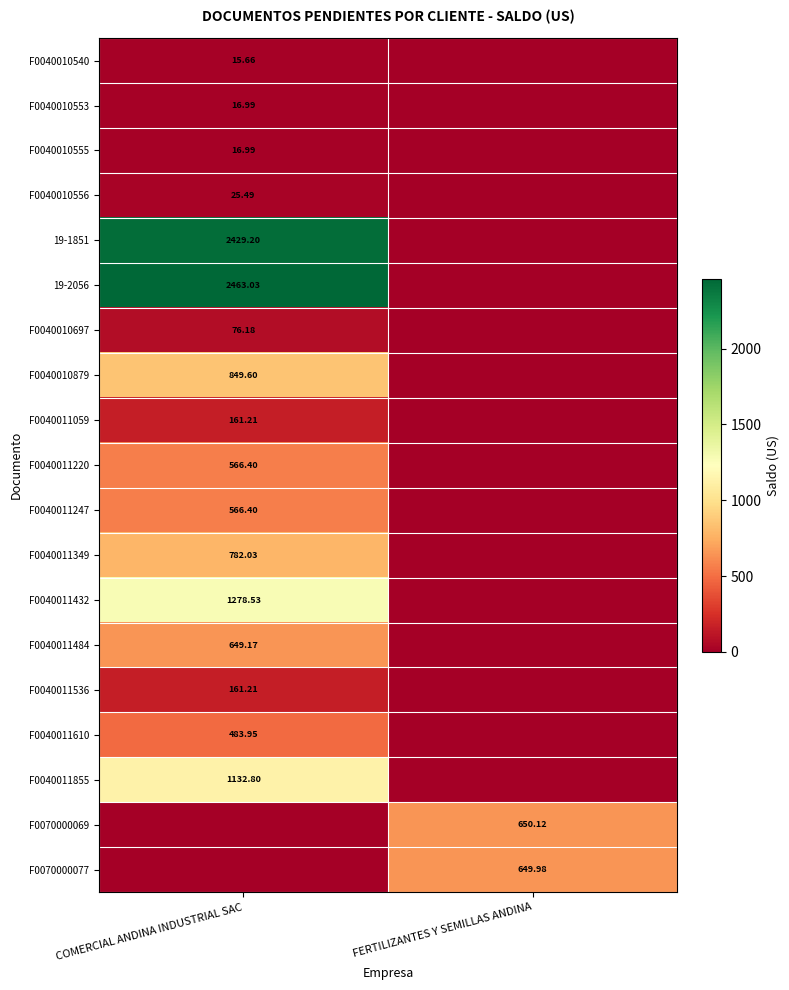

Is the value of F0040011484 at COMERCIAL ANDINA INDUSTRIAL SAC greater than the value of F0040011610 at COMERCIAL ANDINA INDUSTRIAL SAC?

Yes